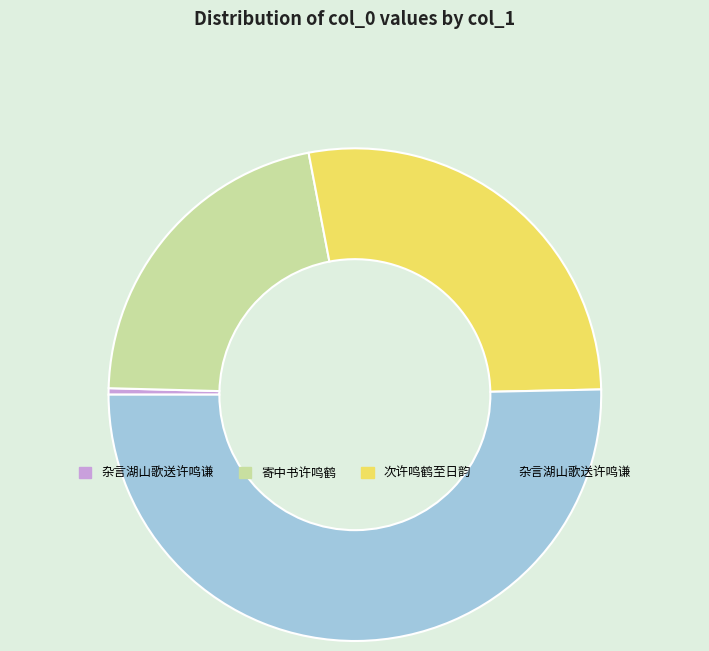

Is there any slice that represents more than half of the pie?

Yes